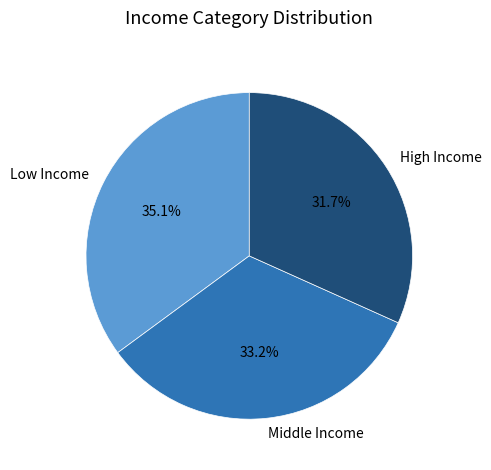

Is there a majority slice in this chart?

No